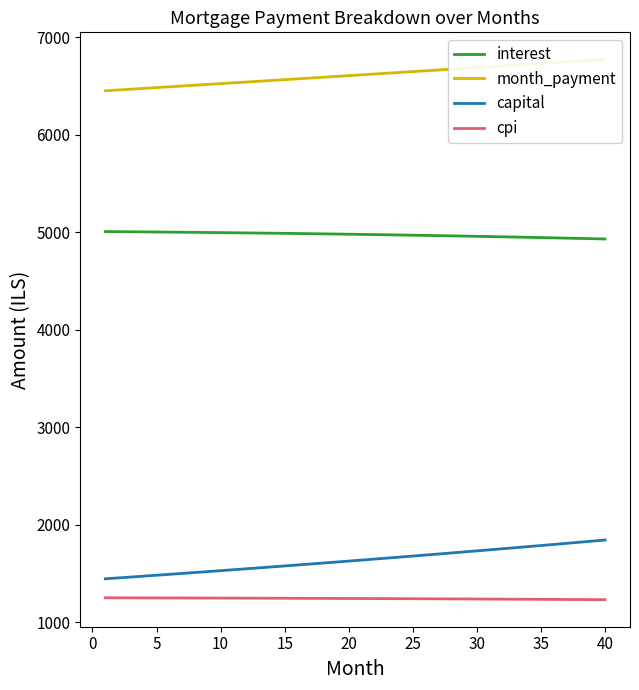

The value of interest at 40 is 4930.5. True or false?

True